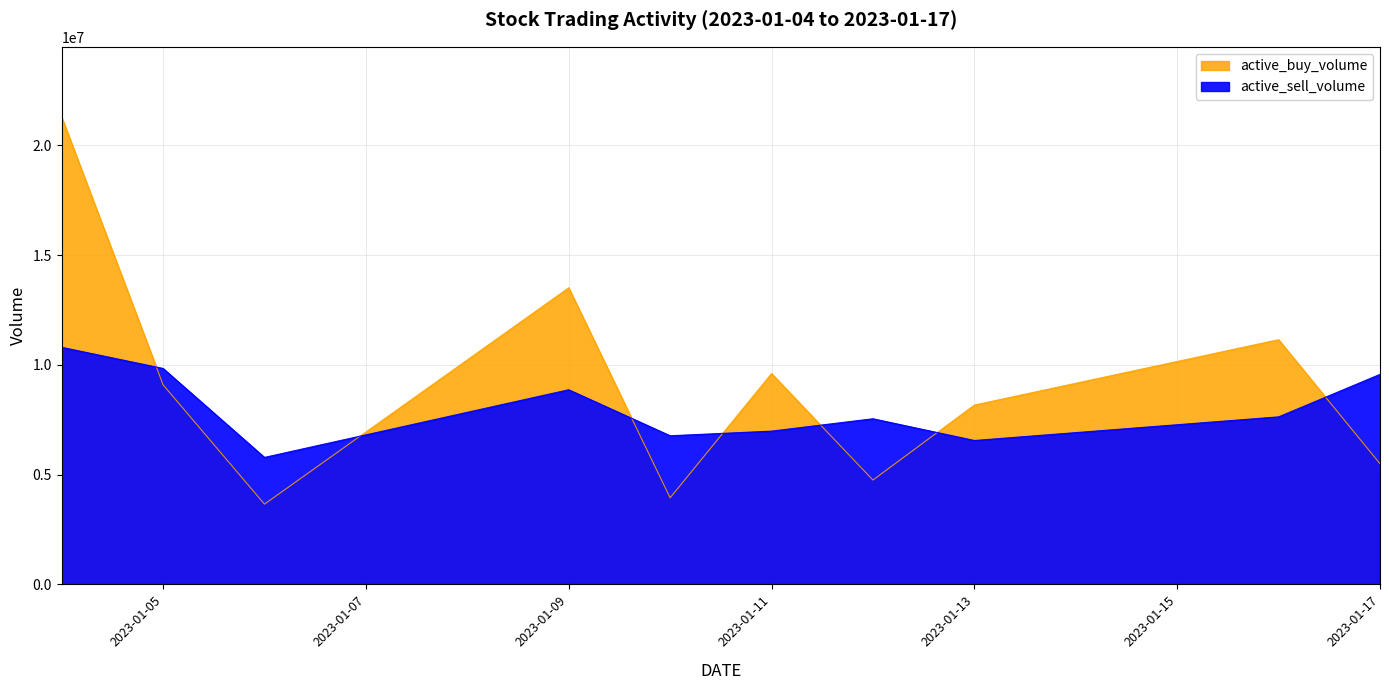

How many interior local valleys does the active_buy_volume series have?

3